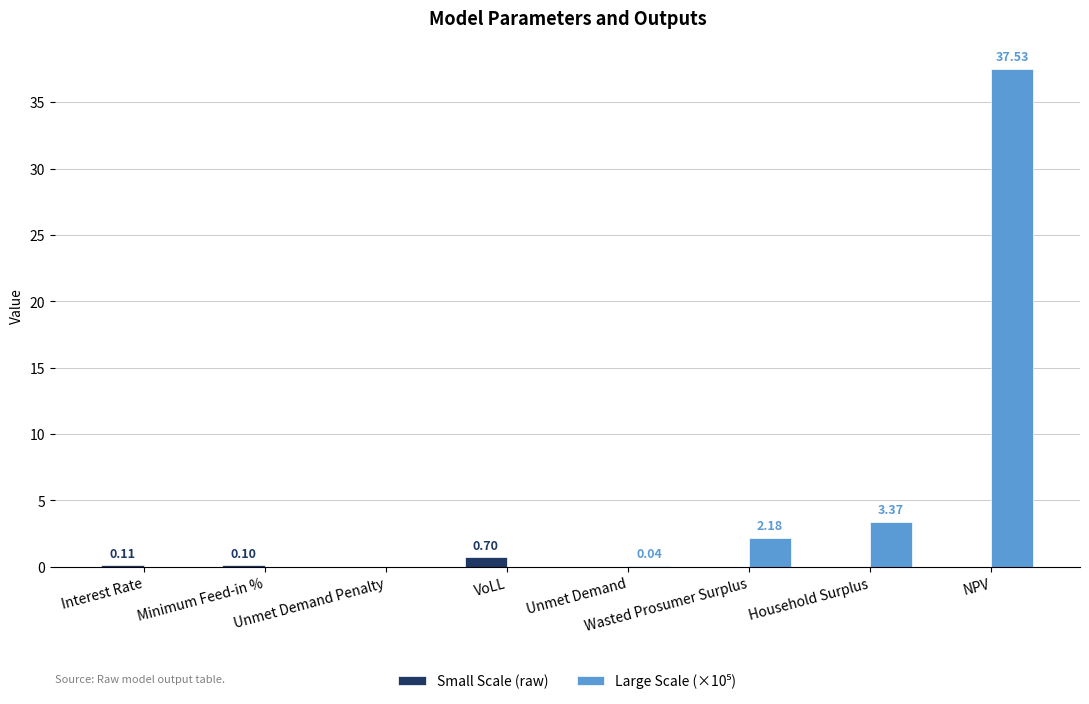

What is the sum of all Small Scale (raw) values?

0.9